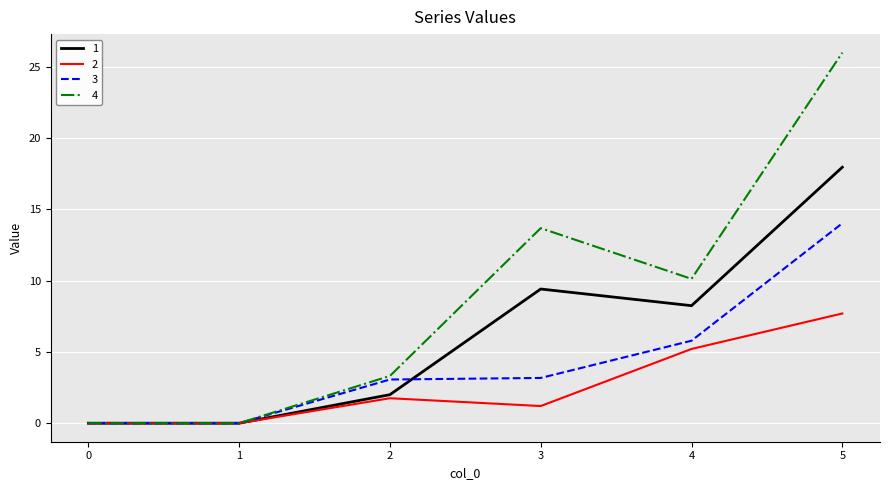

What is the greatest value displayed?

26.0